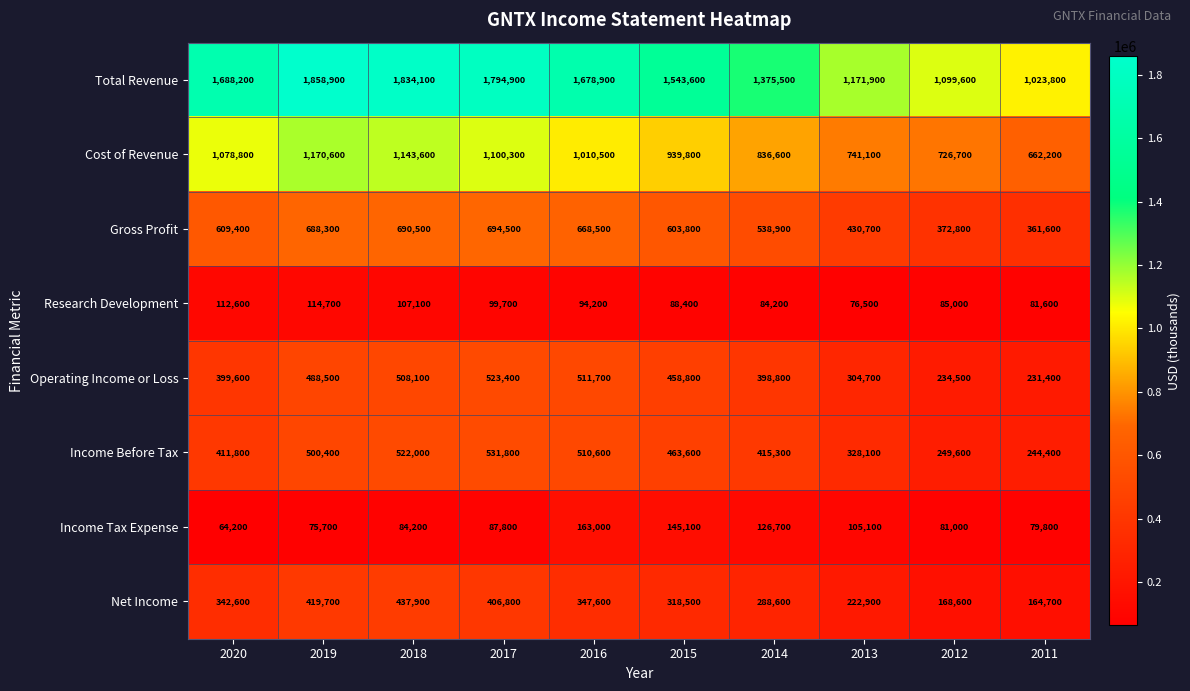

The value of Income Tax Expense at 2016 is 230175. True or false?

False